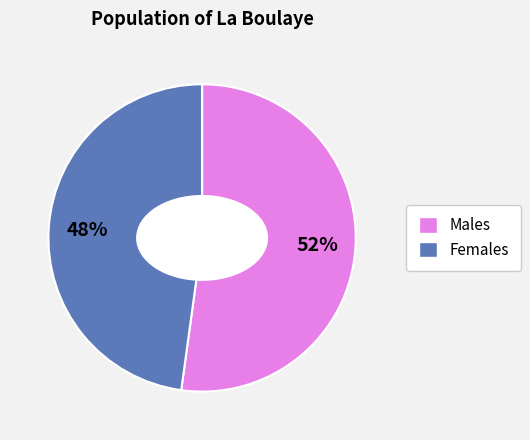

To the nearest percent, what is the difference between the largest and smallest slice percentages?

4%